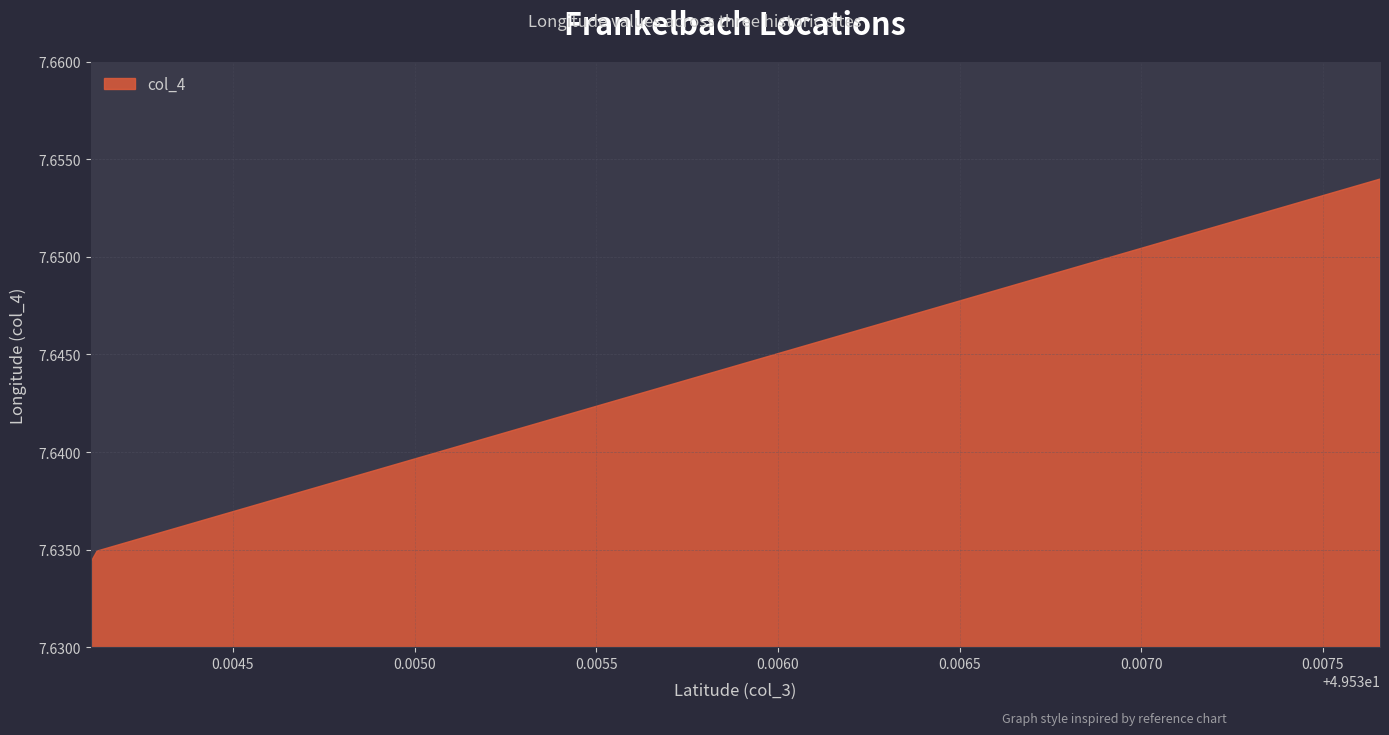

Which label corresponds to the largest value in the chart?

49.537657